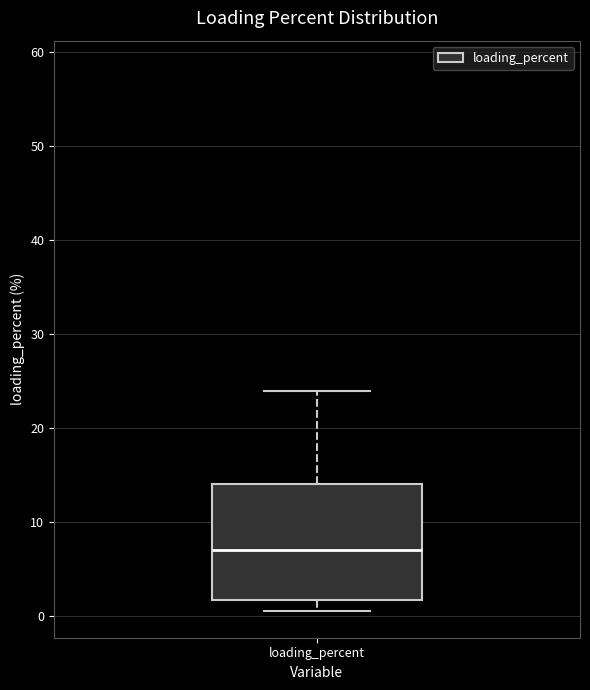

Read this box plot against the y-axis: the position of the median line, the range covered by the box, and the ends of both whiskers. The values are not printed on the chart, so give them approximately, as read against the axis.

median 7, box 2 to 14, whiskers 1 to 24